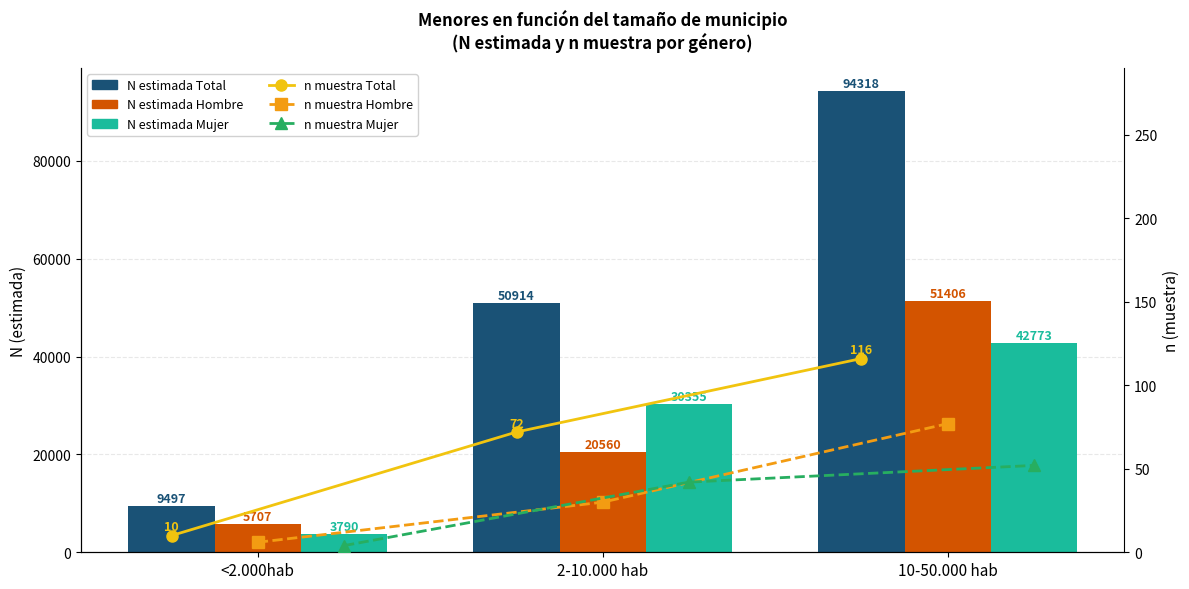

Is the value of n muestra Hombre at <2.000hab greater than the value of N estimada Mujer at 10-50.000 hab?

No